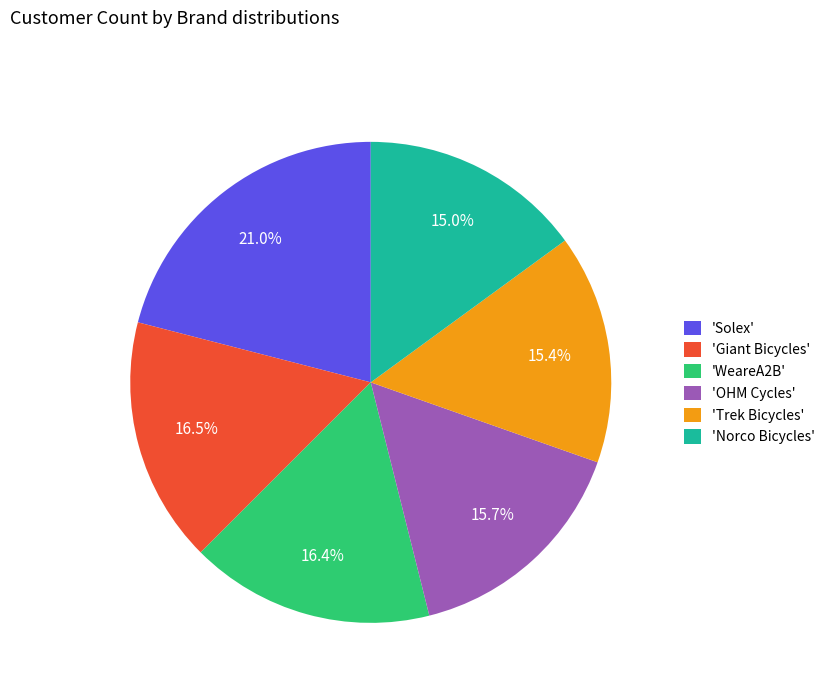

What portion of the pie excludes 'Solex'?

79.0%